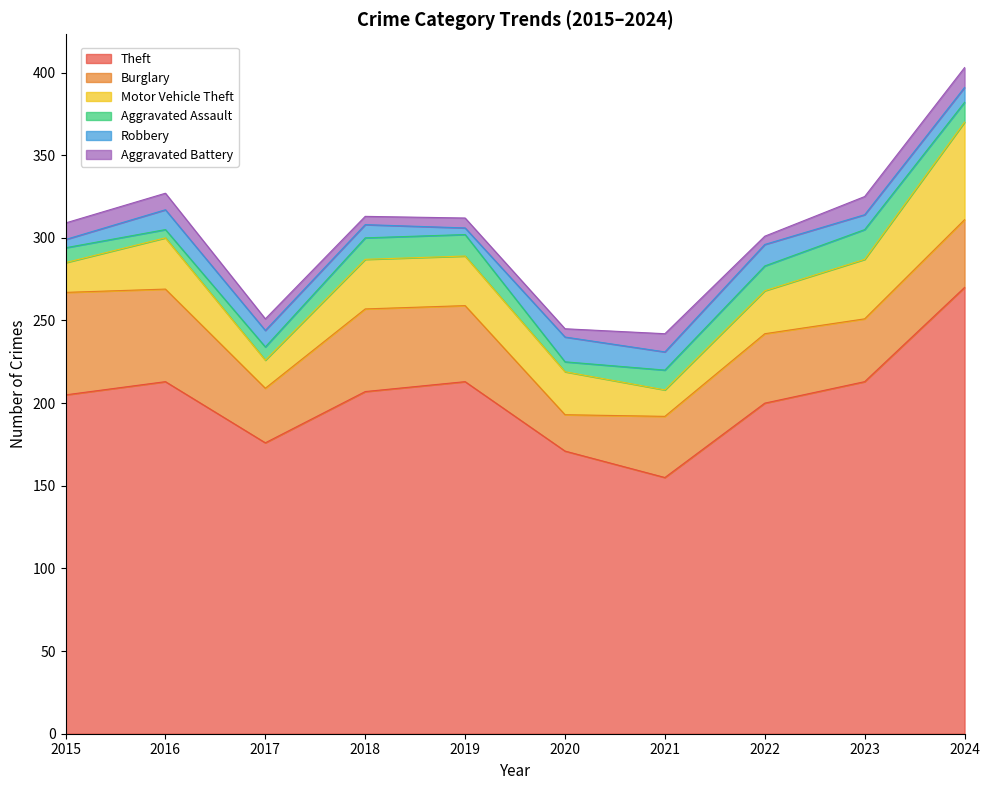

At which label is Robbery closest to 9?

2023